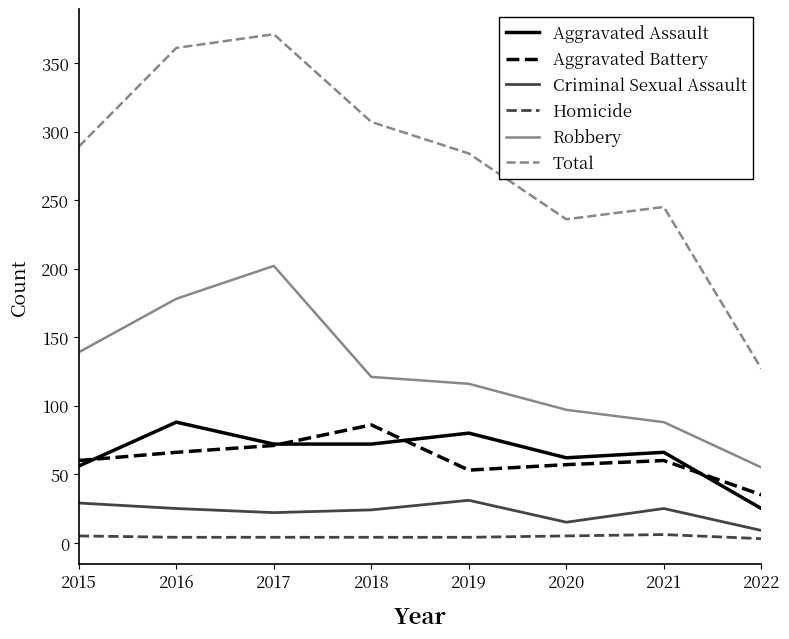

At which category does the chart reach its peak across all series?

2017